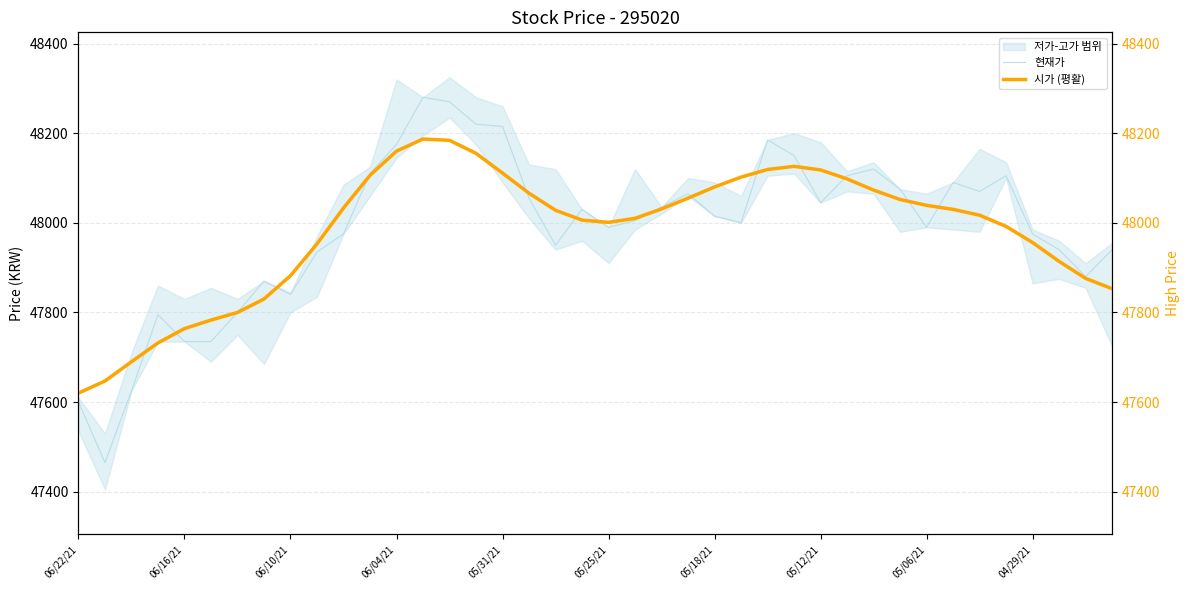

Which series has the largest total across all categories?

현재가